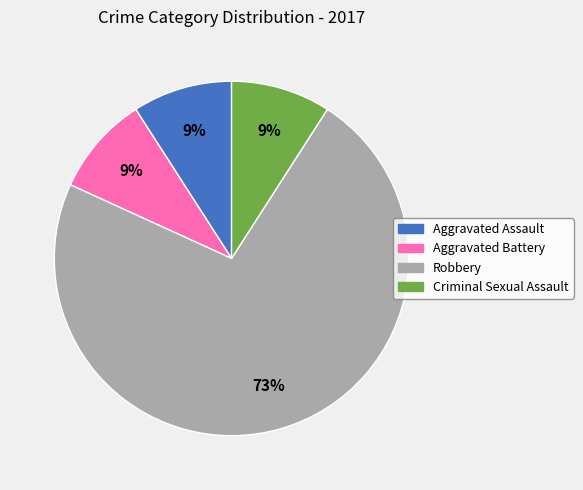

Count the number of slices in the pie.

4